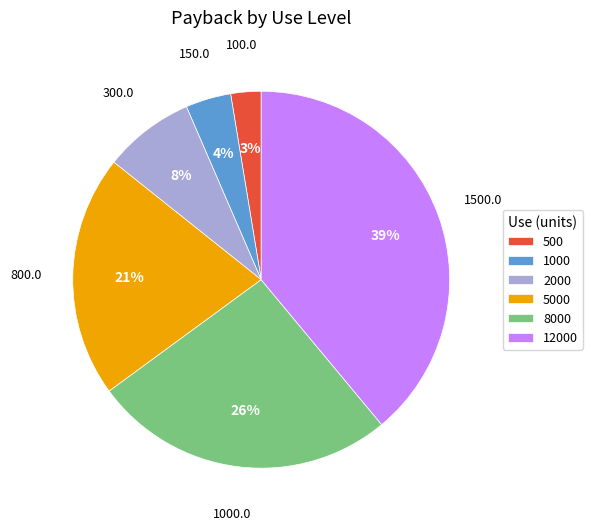

Is it true that 12000 is 39% of the pie?

True